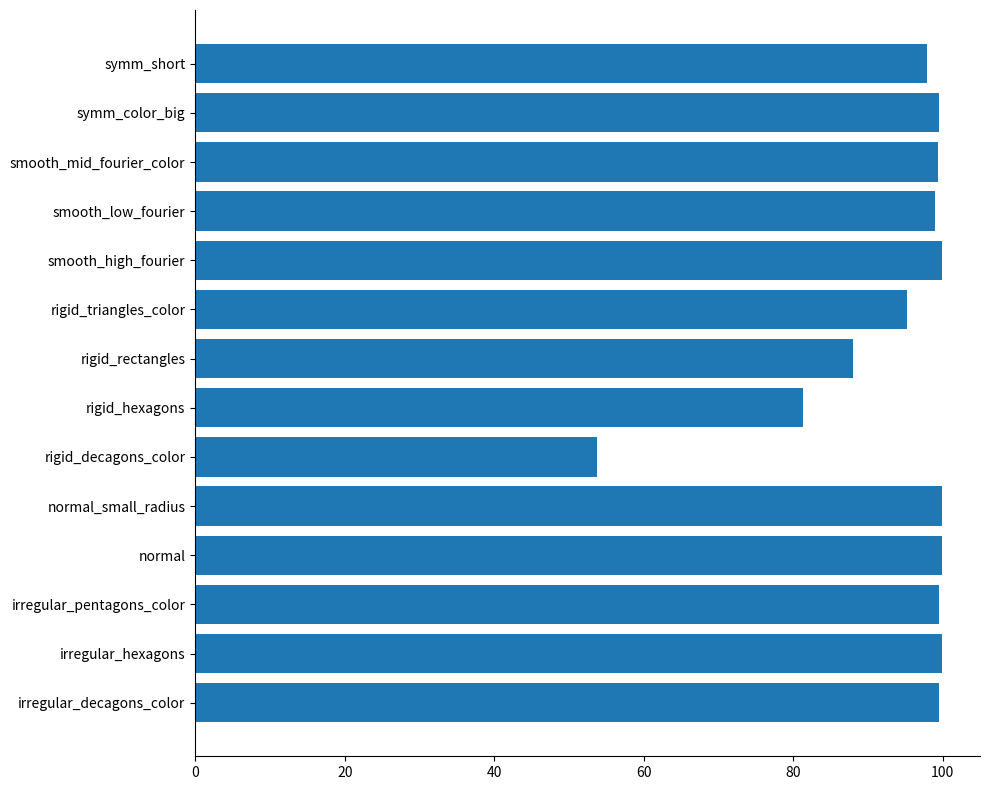

At which category does the chart reach its minimum across all series?

rigid_decagons_color